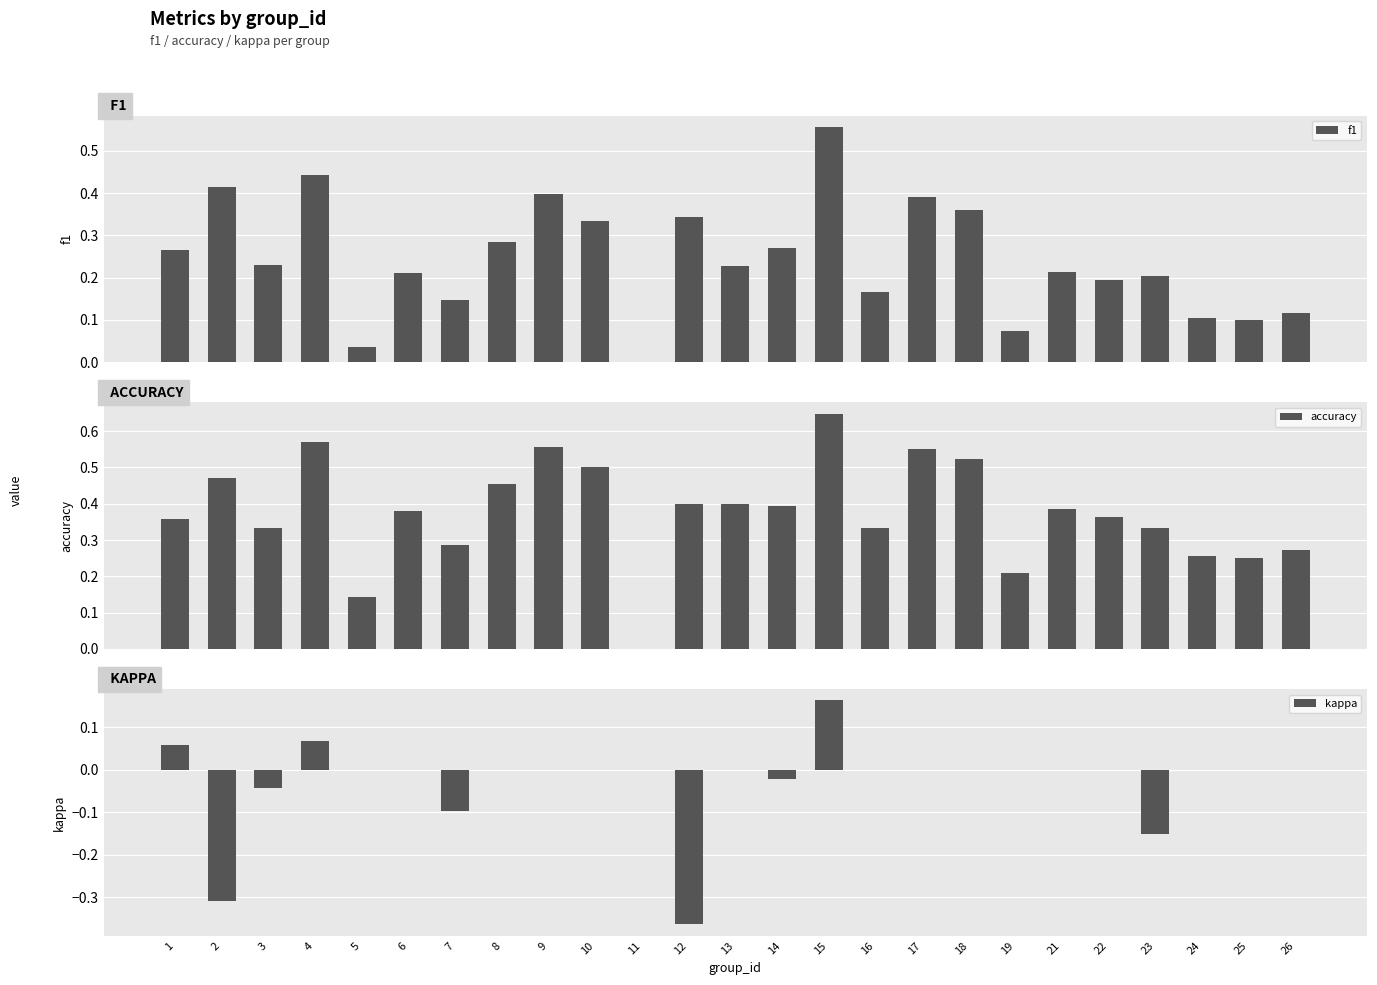

What is the approximate value of kappa at 12?

-0.4